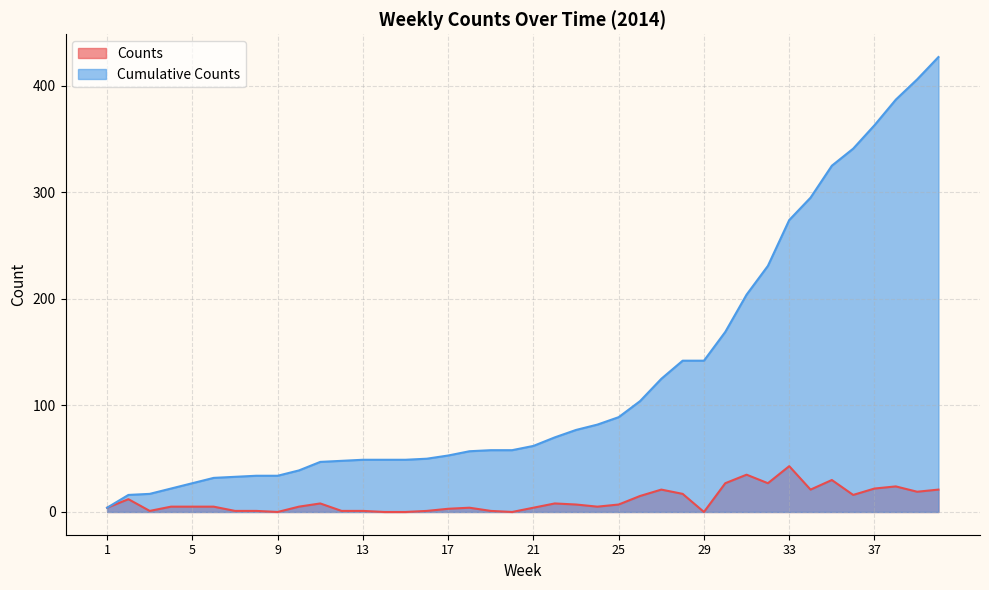

Reading left to right, transcribe all the data shown in this chart.

Counts: 1=4	2=12	3=1	4=5	5=5	6=5	7=1	8=1	9=0	10=5	11=8	12=1	13=1	14=0	15=0	16=1	17=3	18=4	19=1	20=0	21=4	22=8	23=7	24=5	25=7	26=15	27=21	28=17	29=0	30=27	31=35	32=27	33=43	34=21	35=30	36=16	37=22	38=24	39=19	40=21
Cumulative Counts: 1=4	2=16	3=17	4=22	5=27	6=32	7=33	8=34	9=34	10=39	11=47	12=48	13=49	14=49	15=49	16=50	17=53	18=57	19=58	20=58	21=62	22=70	23=77	24=82	25=89	26=104	27=125	28=142	29=142	30=169	31=204	32=231	33=274	34=295	35=325	36=341	37=363	38=387	39=406	40=427